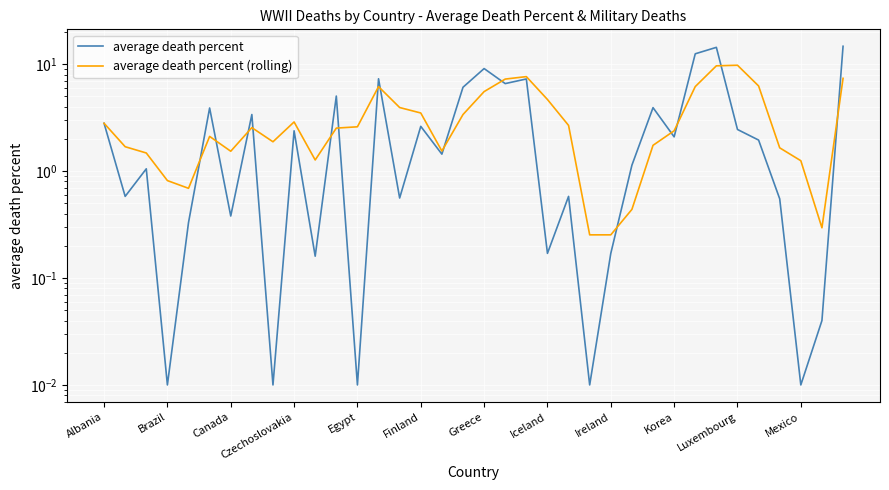

In average death percent, how many points are higher than both neighbors (excluding endpoints)?

12